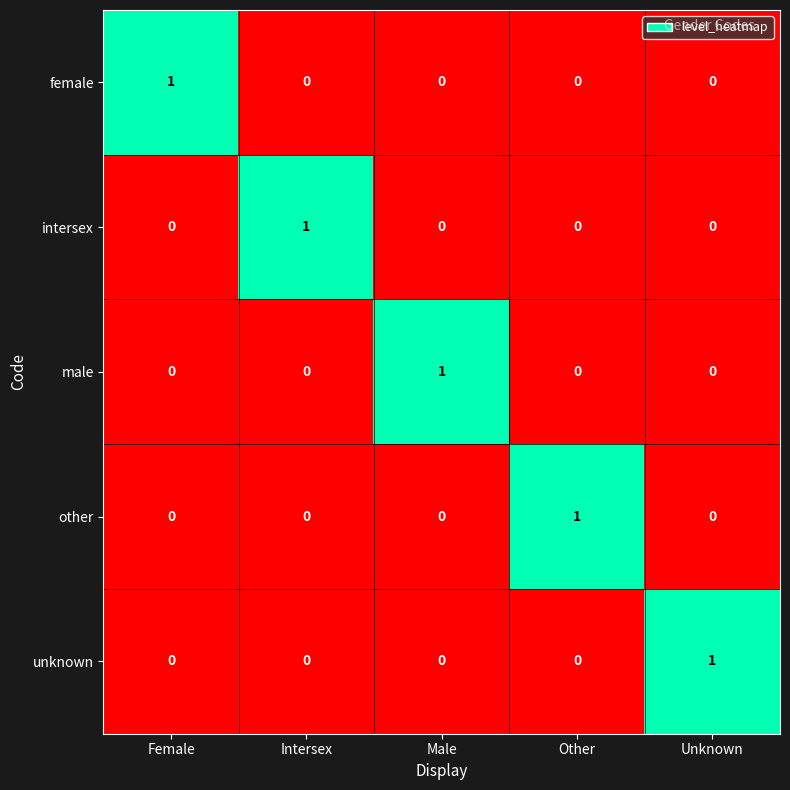

Count the male values in the range 0 to 1.

5